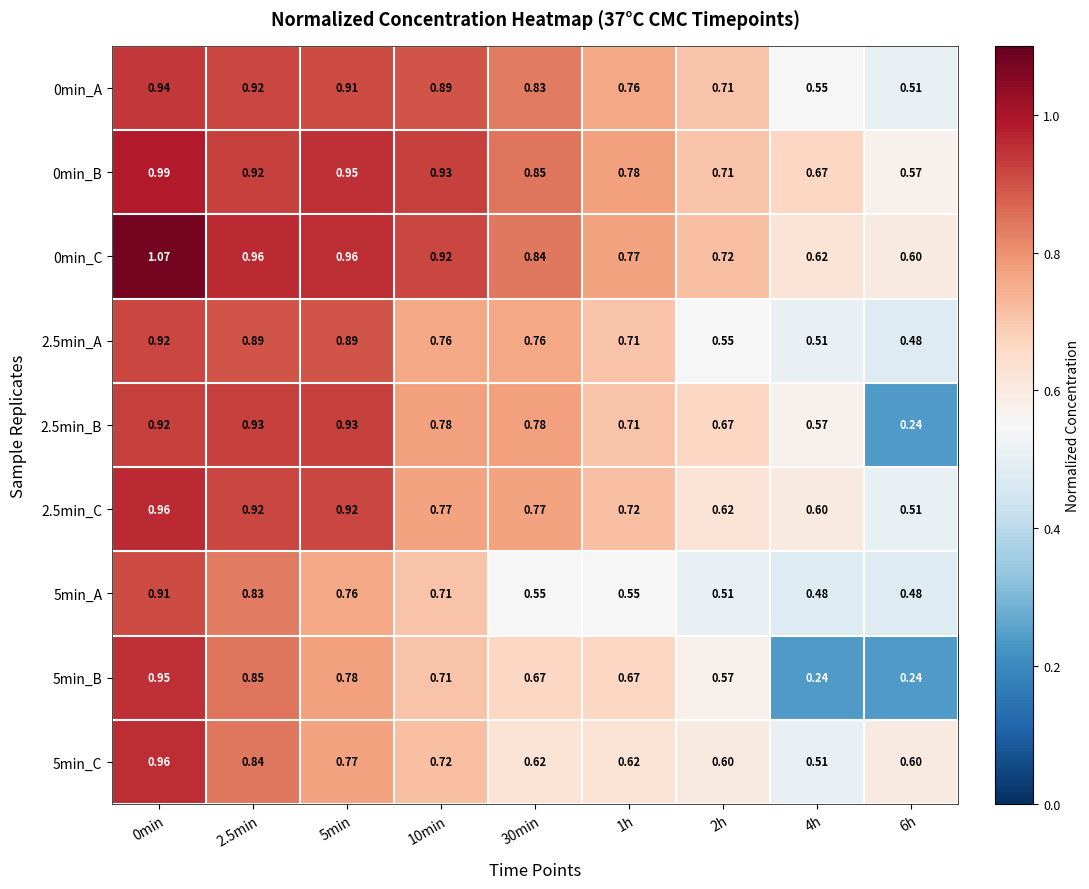

Is the value of 2.5min_B at 10min greater than the value of 0min_C at 5min?

No